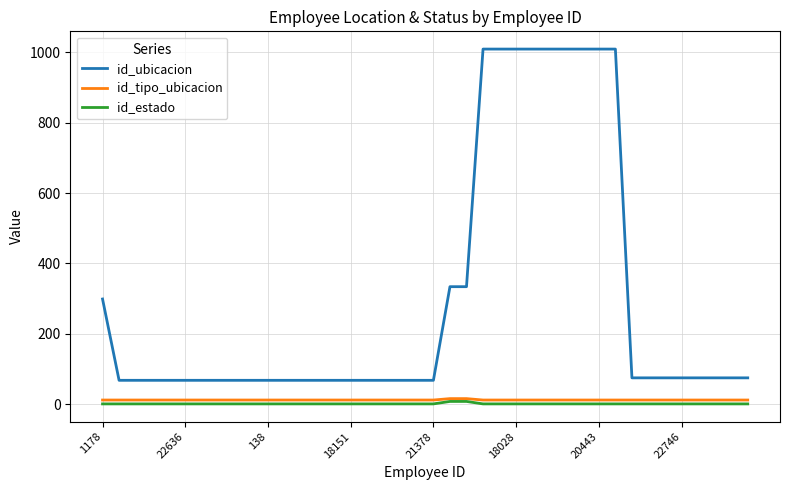

True or false: id_ubicacion and id_estado intersect in this chart.

False